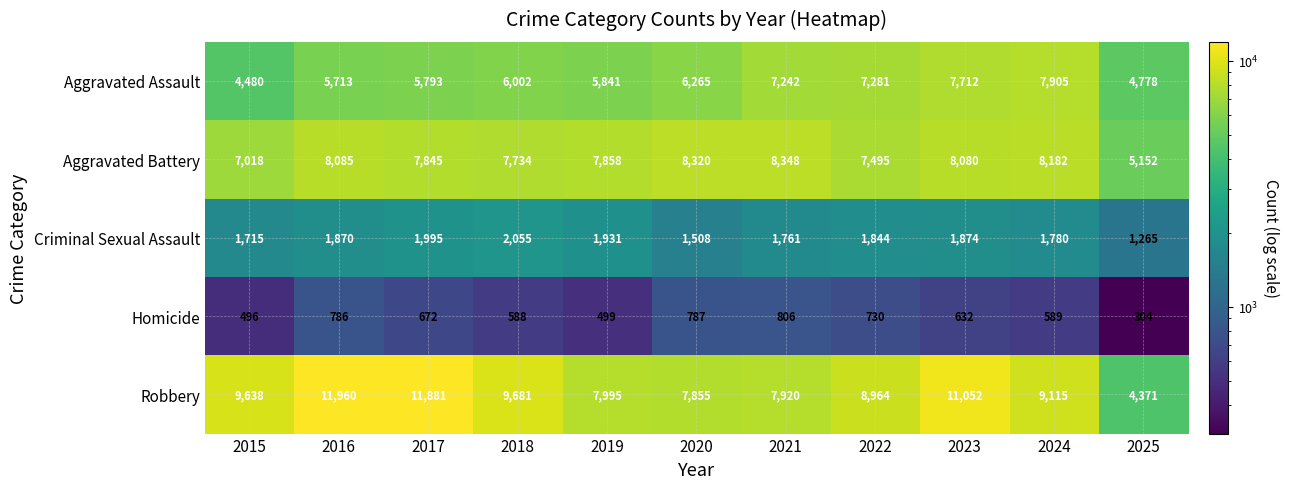

Which series has the largest range (max minus min)?

Robbery